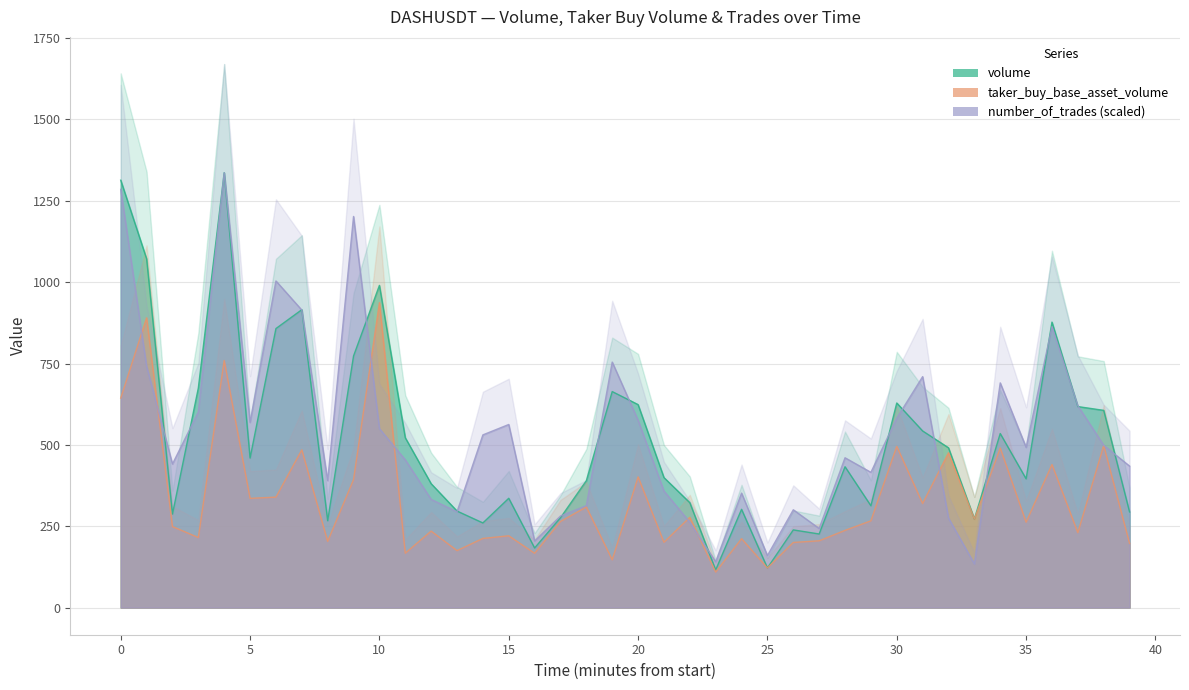

What is the label of the 6th point from the right?

34